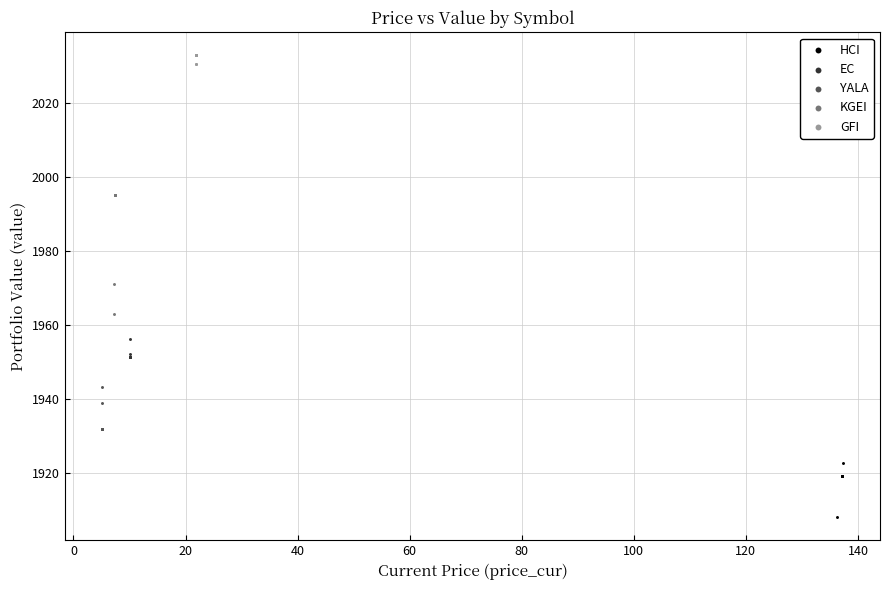

Which series has the widest spread of Y values?

KGEI